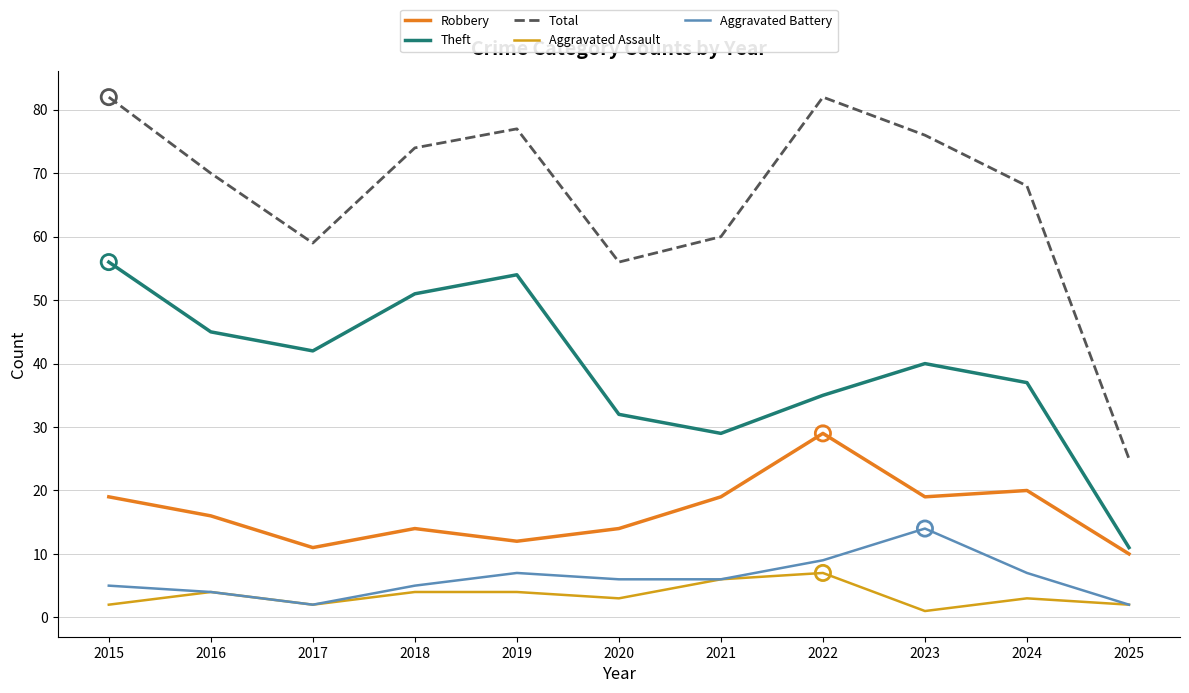

Which series has the largest range (max minus min)?

Total